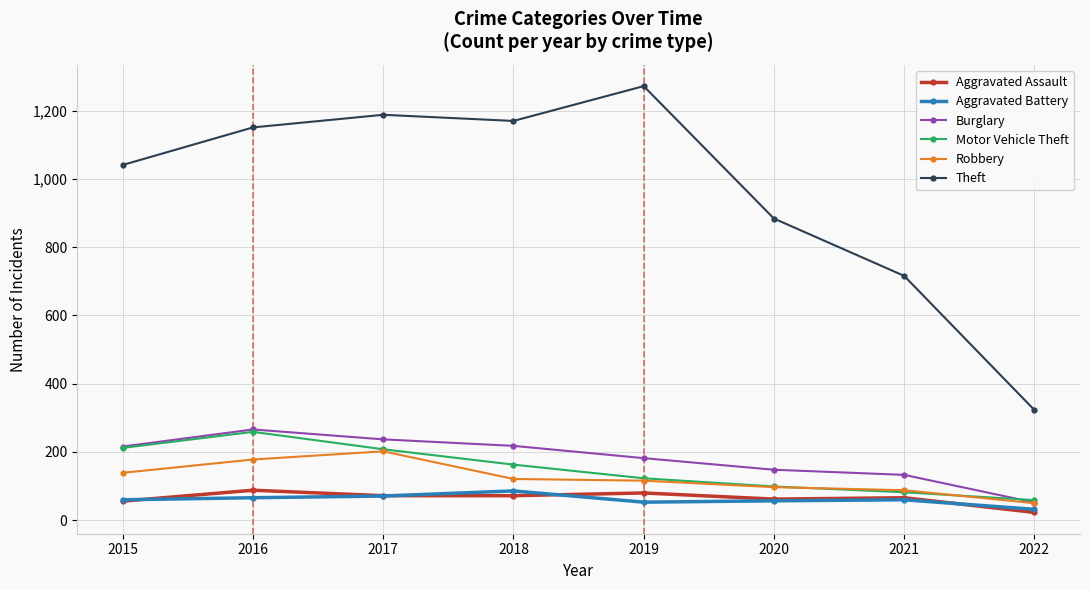

What is the value of the Robbery point at the 5th from the left?

116